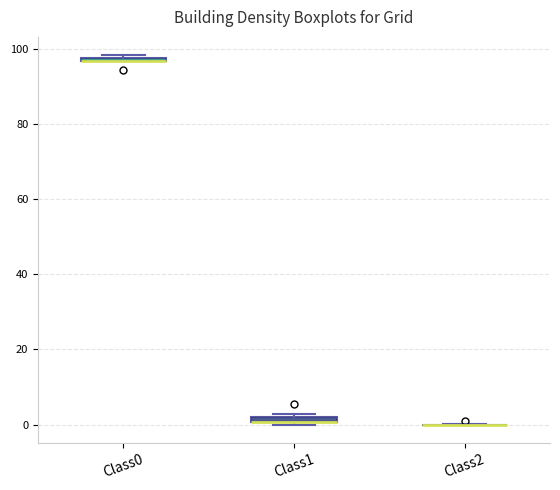

Where is the lower edge of the box for Class0 on the y-axis? The values are not printed on the chart, so give them approximately, as read against the axis.

96